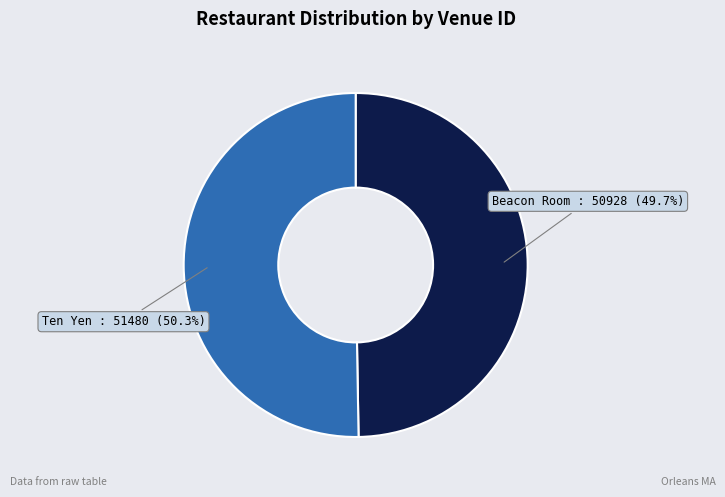

Between Ten Yen and Beacon Room, which is larger?

Ten Yen